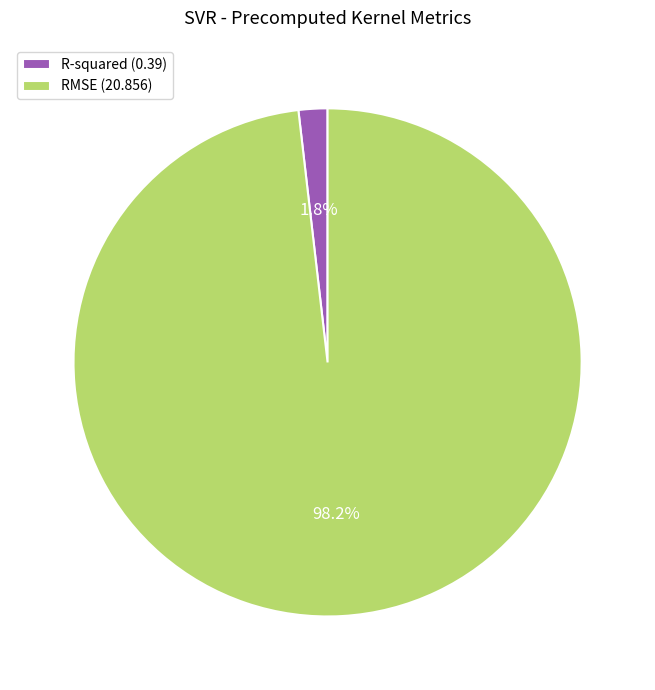

What is the smallest slice in the pie chart?

R-squared